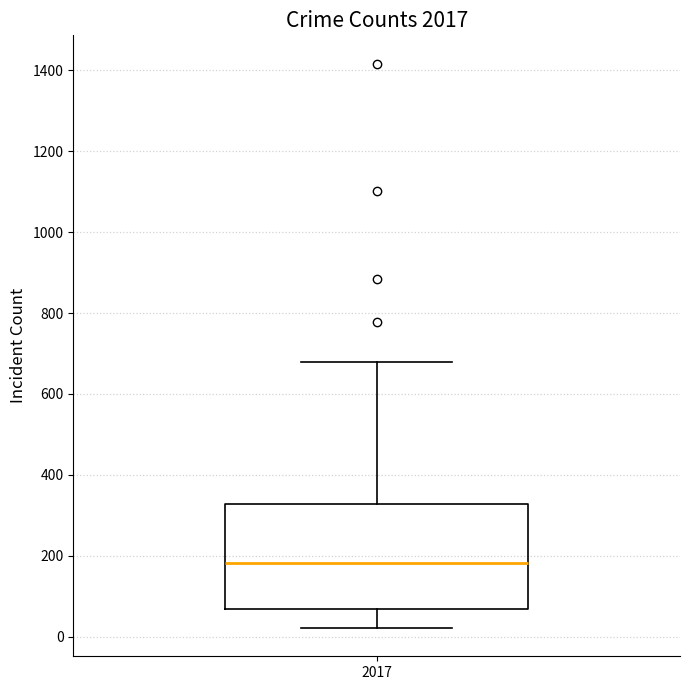

Read this box plot against the y-axis: the position of the median line, the range covered by the box, and the ends of both whiskers. The values are not printed on the chart, so give them approximately, as read against the axis.

median 180, box 60 to 320, whiskers 20 to 680